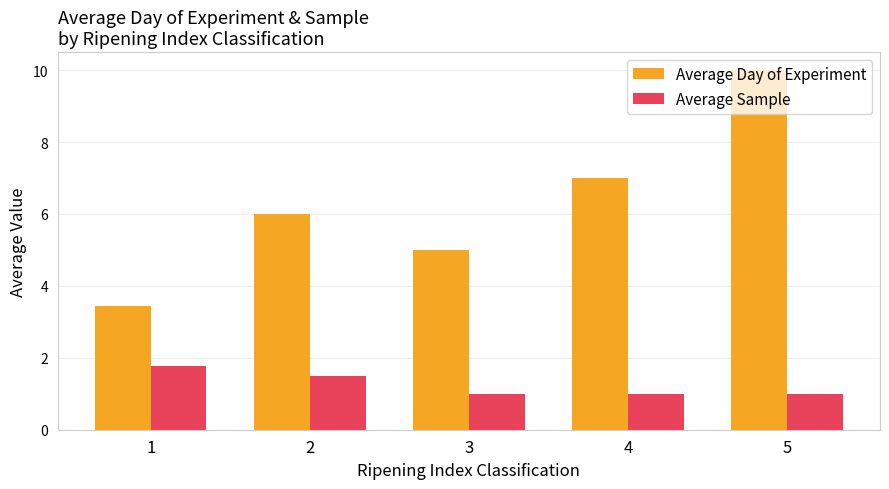

At which label does Average Day of Experiment reach its peak?

5